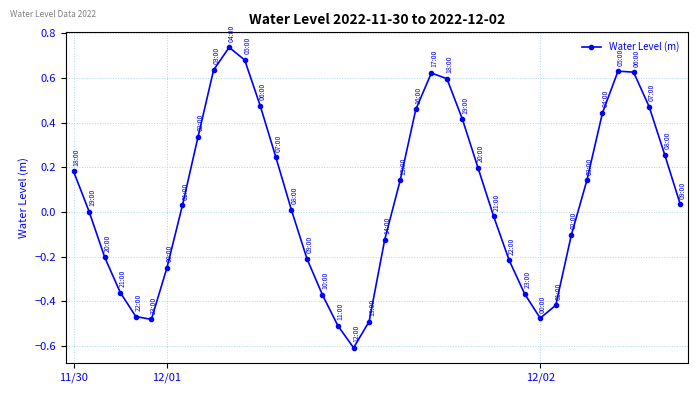

How many points are higher than both their immediate neighbors (excluding endpoints)?

3